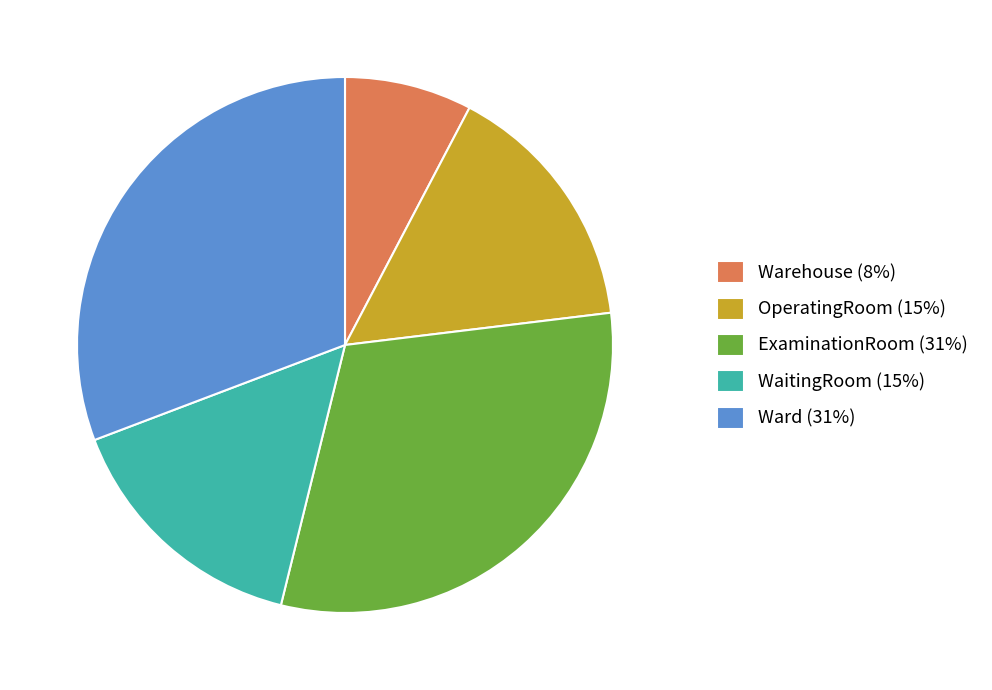

What is the ratio of the value at WaitingRoom (15%) to the value at Warehouse (8%)?

2.0